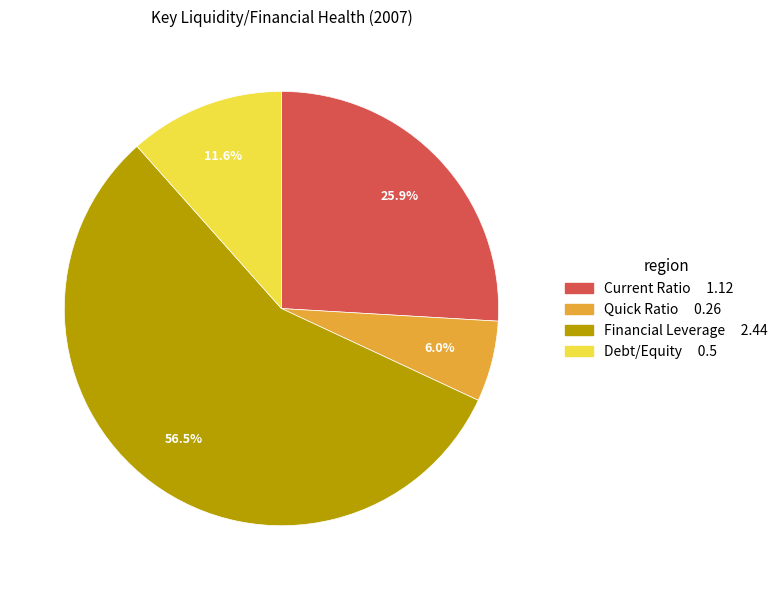

Count the number of slices in the pie.

4